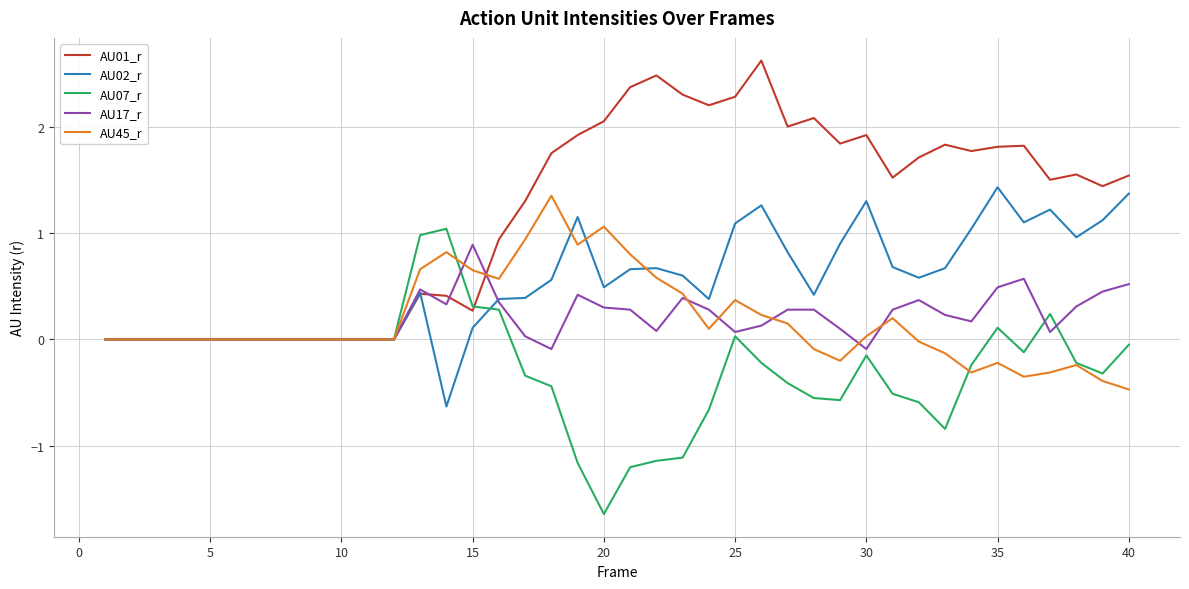

What is the greatest value displayed?

2.6